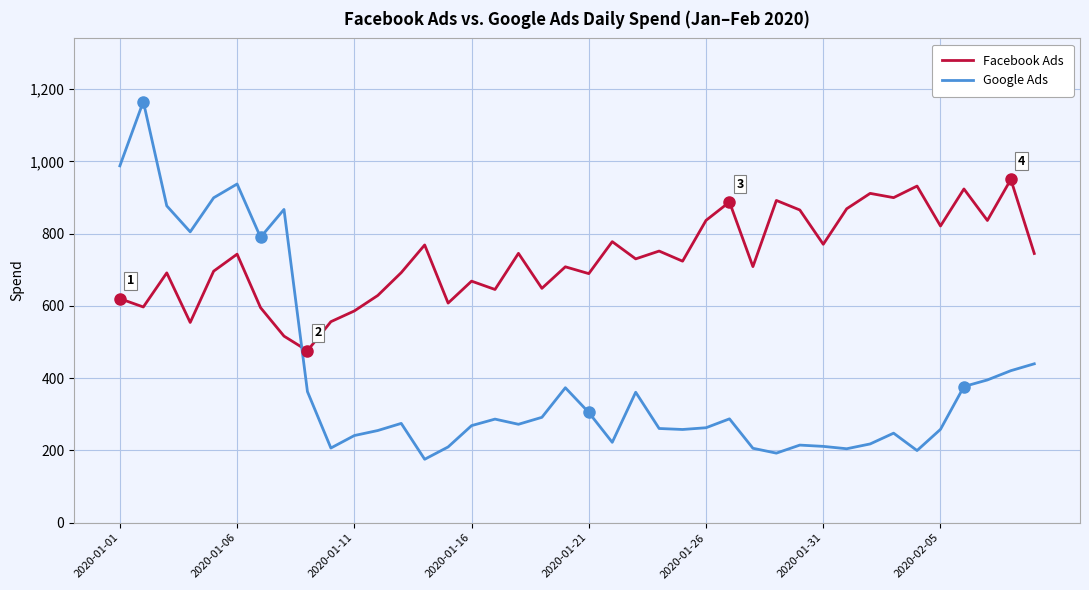

What is the maximum value shown in the chart?

1165.3